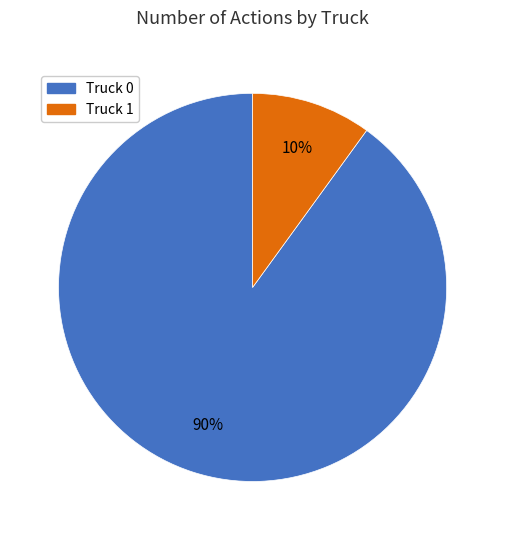

Does Truck 1 represent more than half of the total?

No